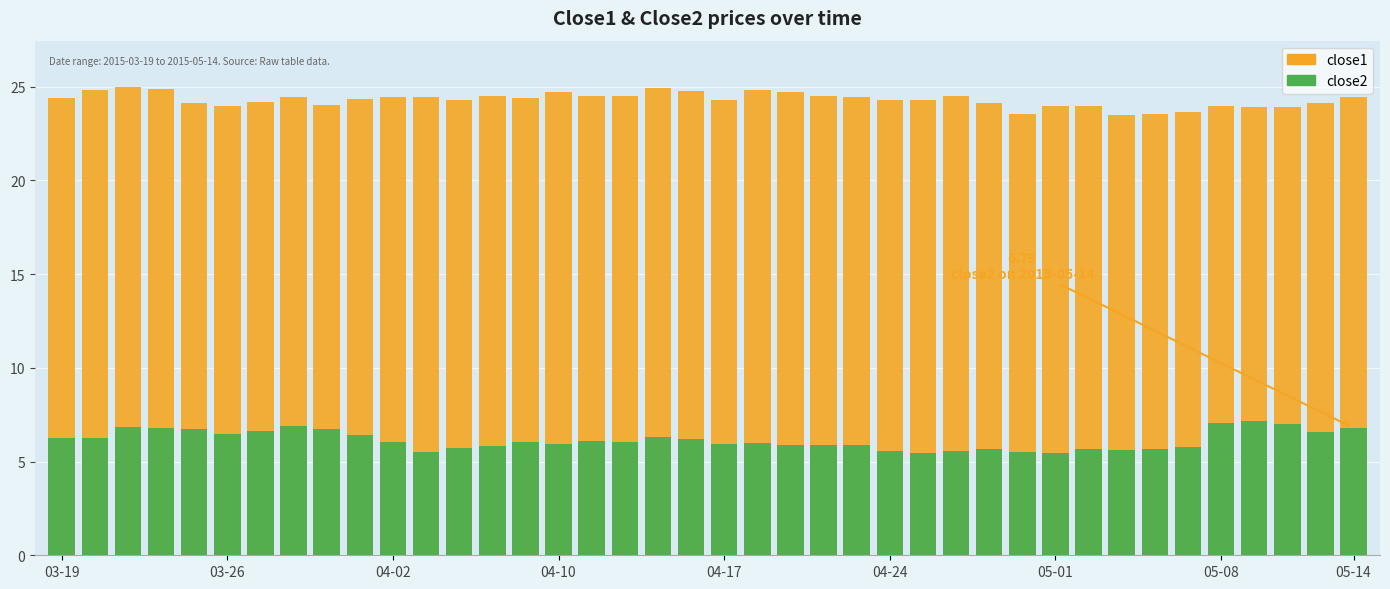

At how many categories does at least one series exceed 18?

40